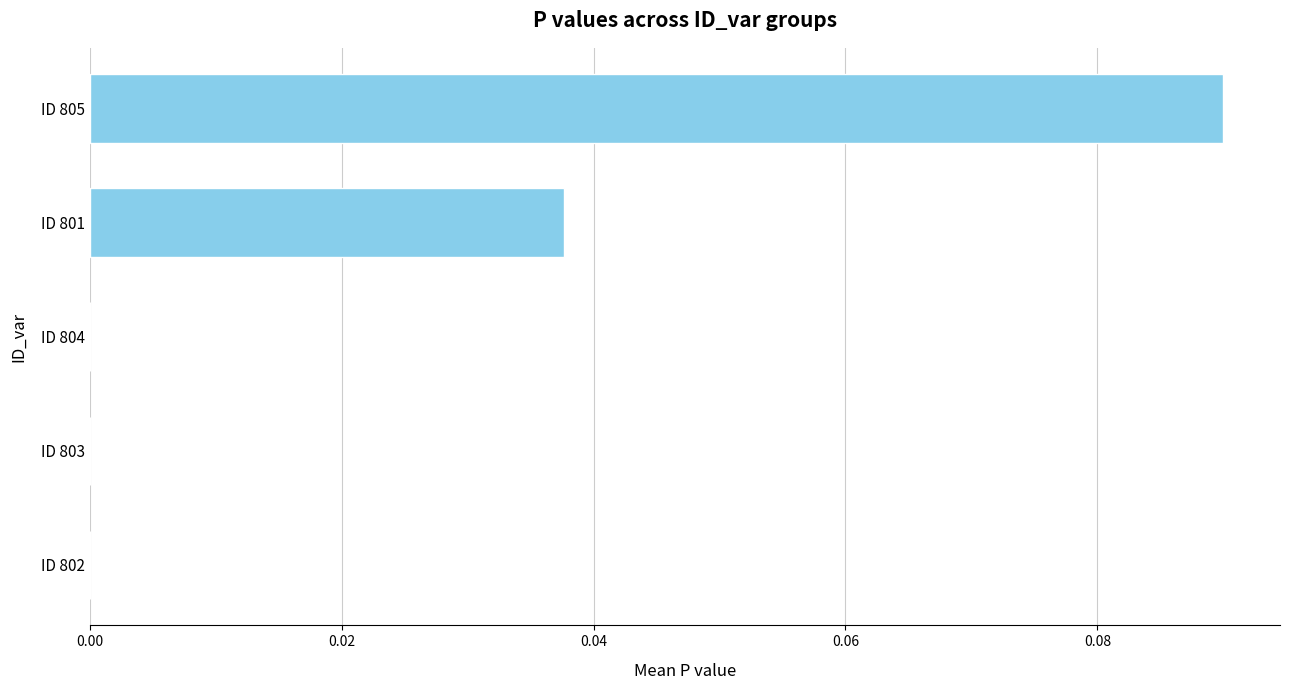

Which category has the highest value across all series?

ID 805